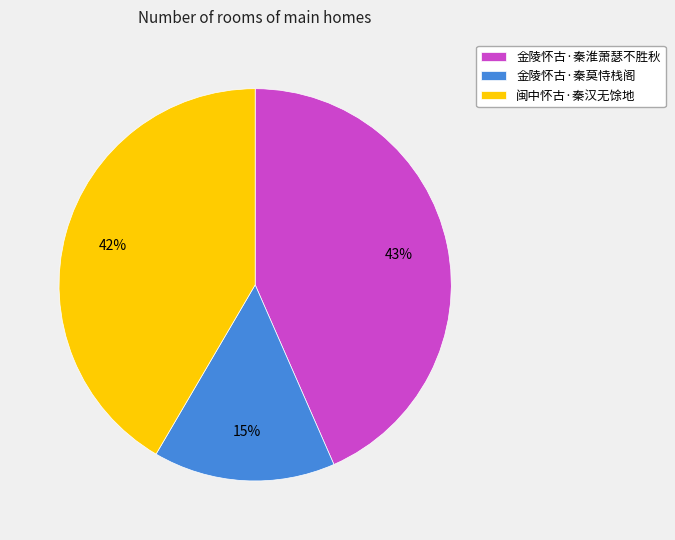

Does any single category account for the majority?

No